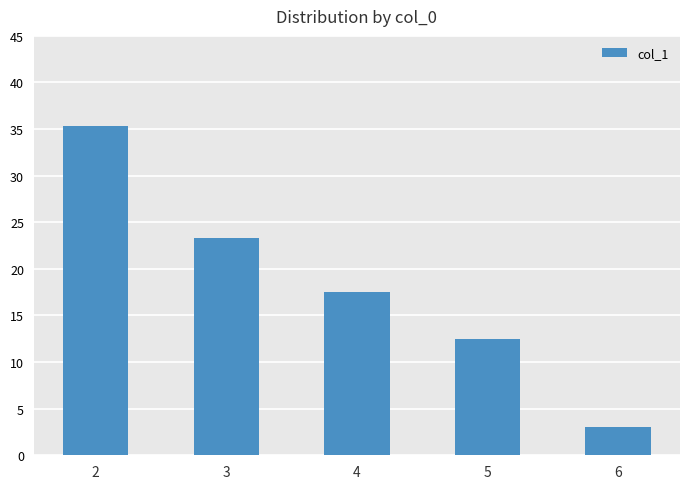

True or false: the data shows 23.3 at 3.

True